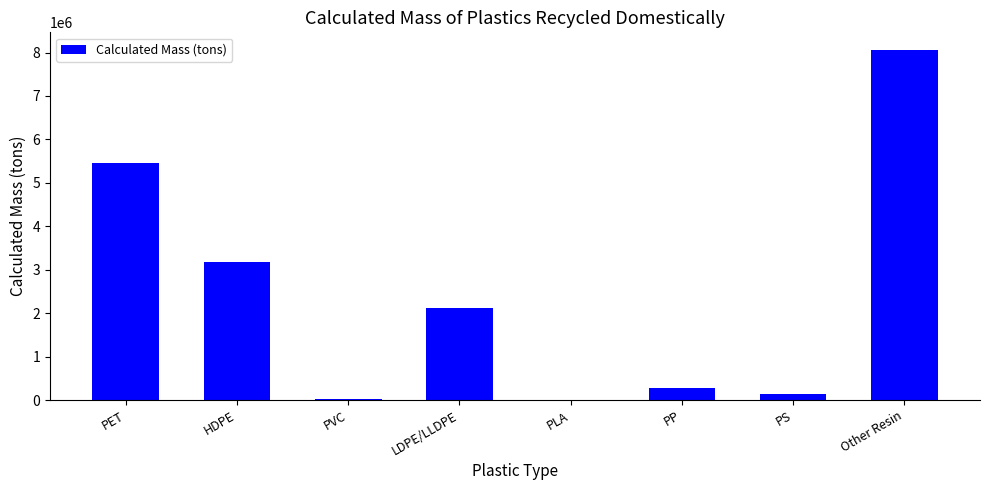

What is the sum of the values at PET and Other Resin?

13508437.1